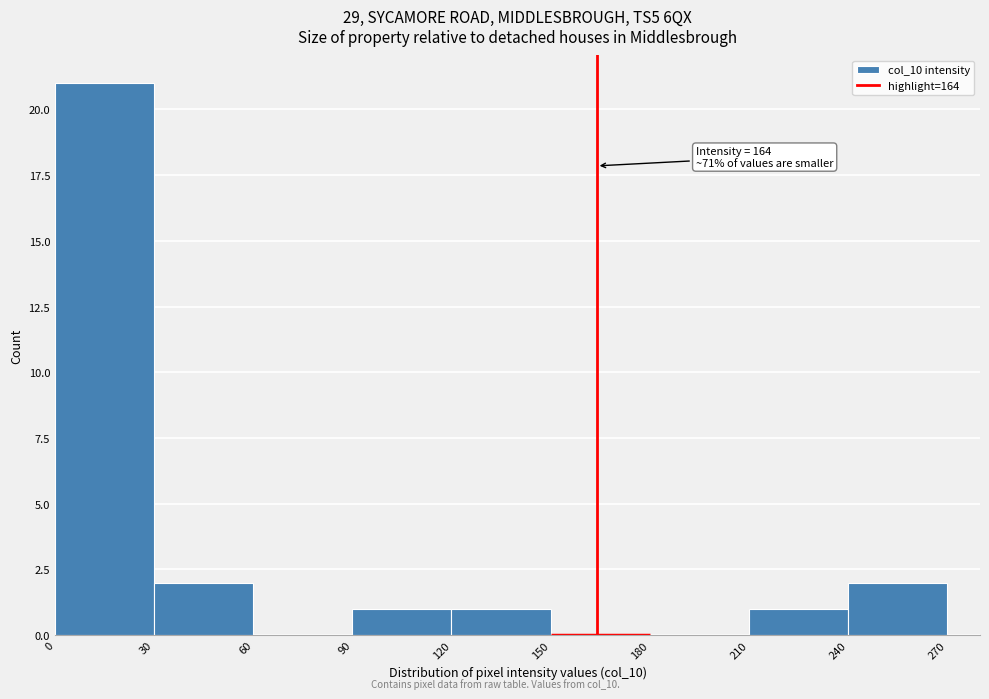

Over which range of the x-axis is the bar tallest?

0 to 30